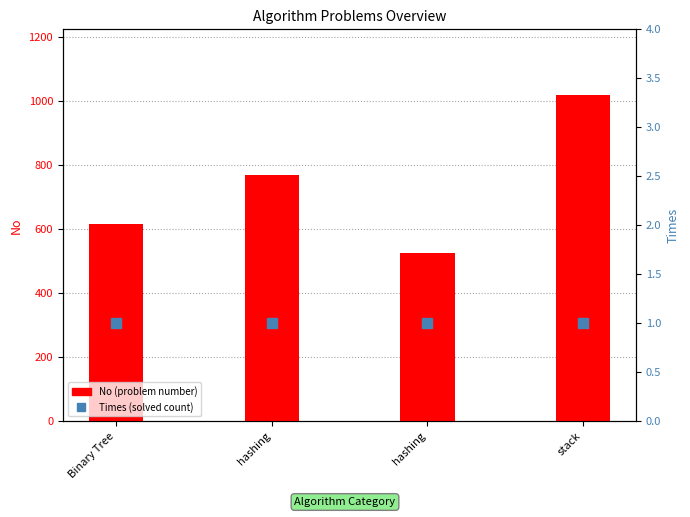

What is the total value across all series at hashing?

772